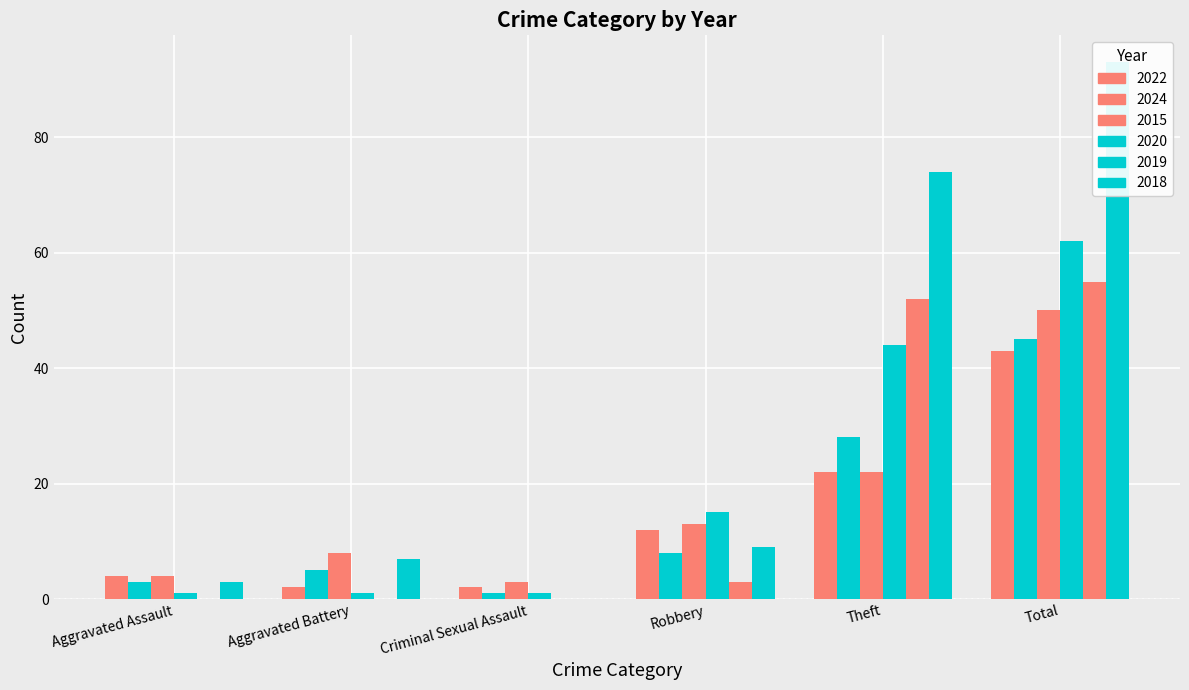

What is the difference between the second highest and minimum values in the 2020 series?

27